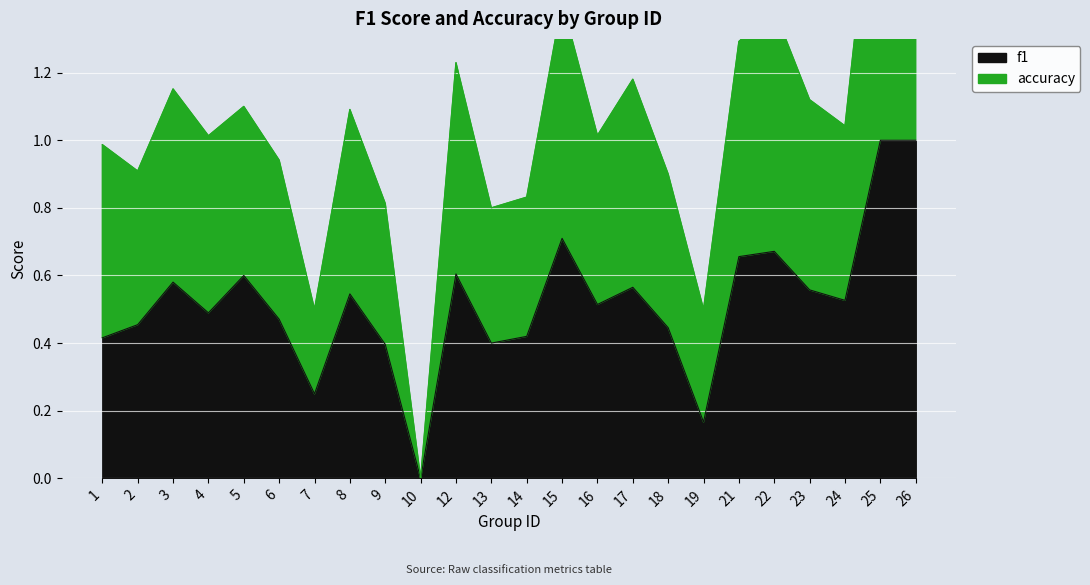

The accuracy series shows 0.8 at 14. True or false?

True